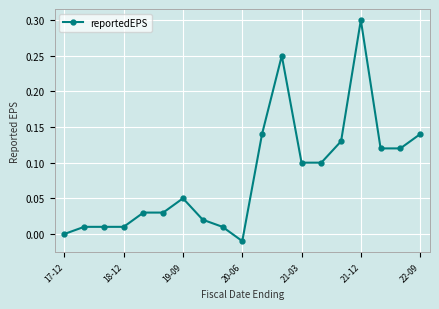

Count the number of categories in the chart.

19